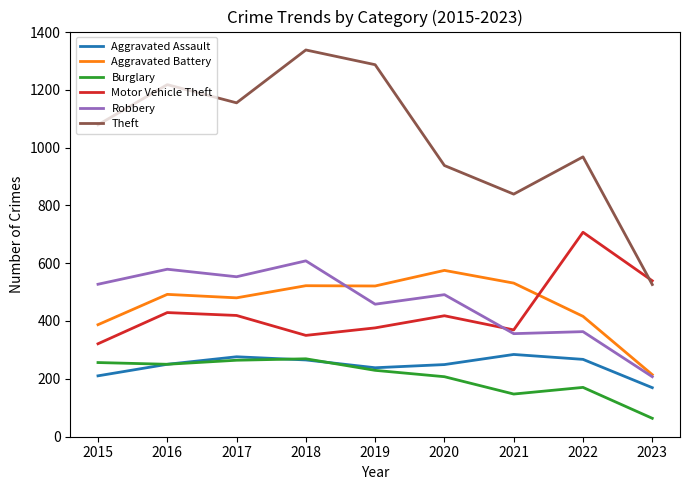

What are all the series names shown in the legend?

Aggravated Assault, Aggravated Battery, Burglary, Motor Vehicle Theft, Robbery, Theft